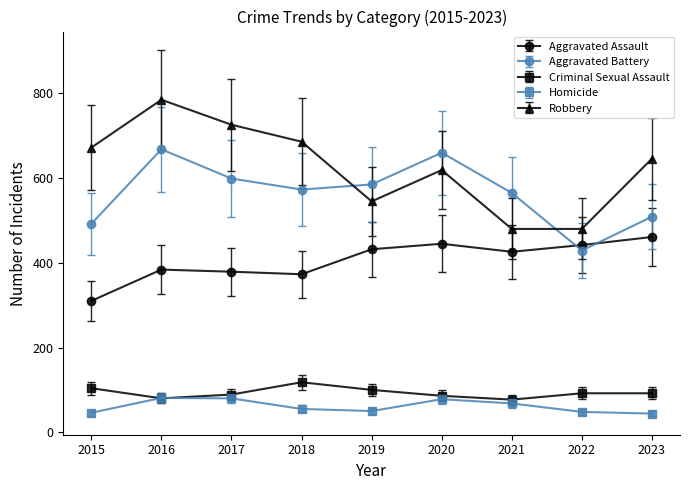

True or false: Robbery has a value of 619 at 2020.

True